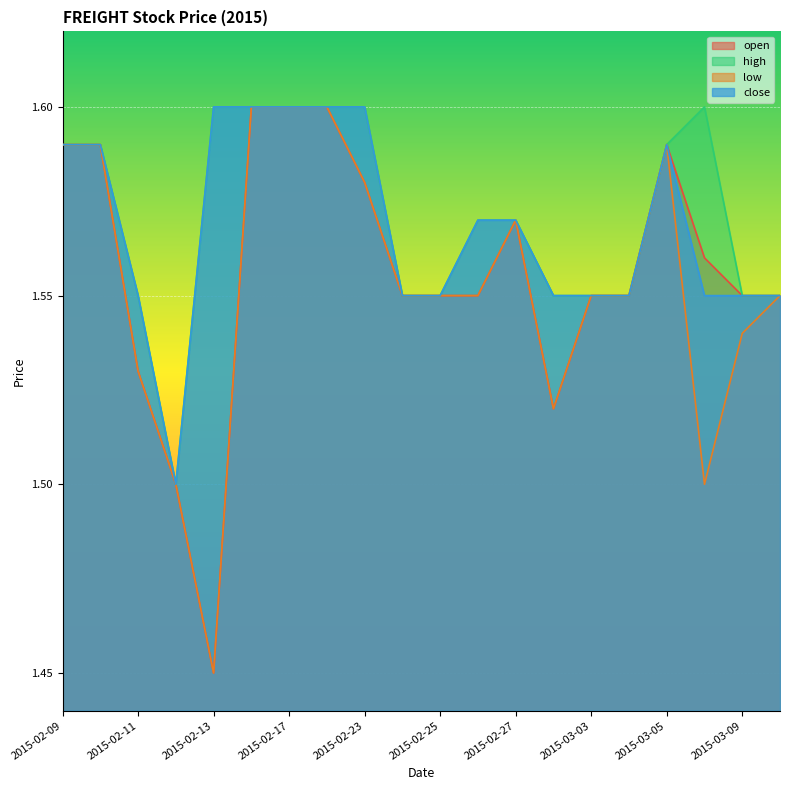

The value of close at 2015-02-12 is 1.5. True or false?

True